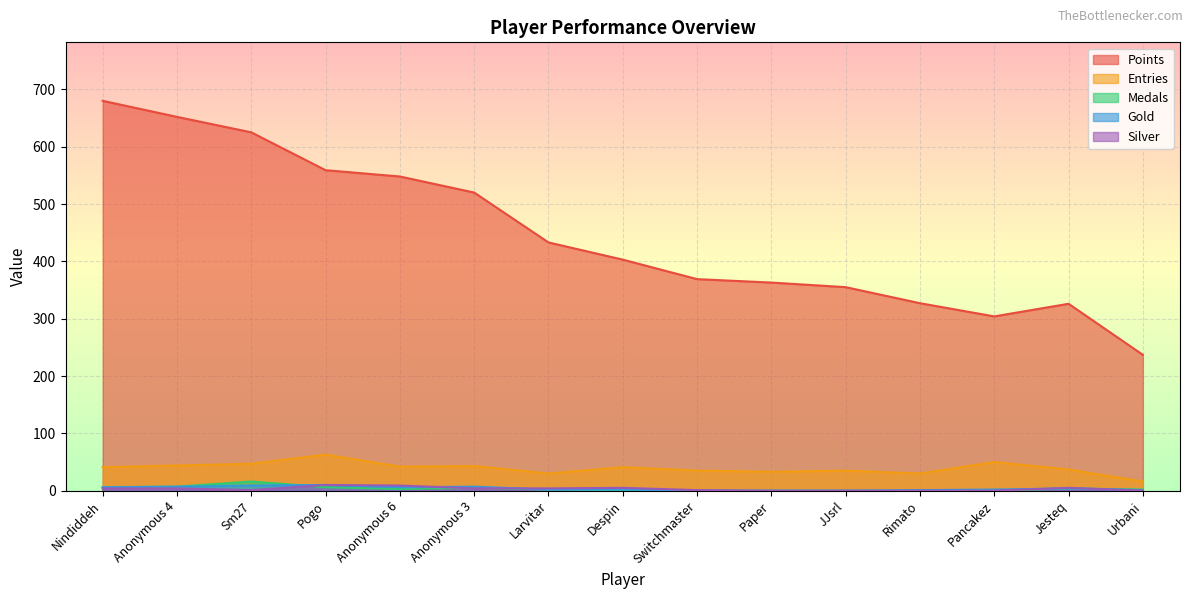

At which category is the sum across all series the highest?

Nindiddeh